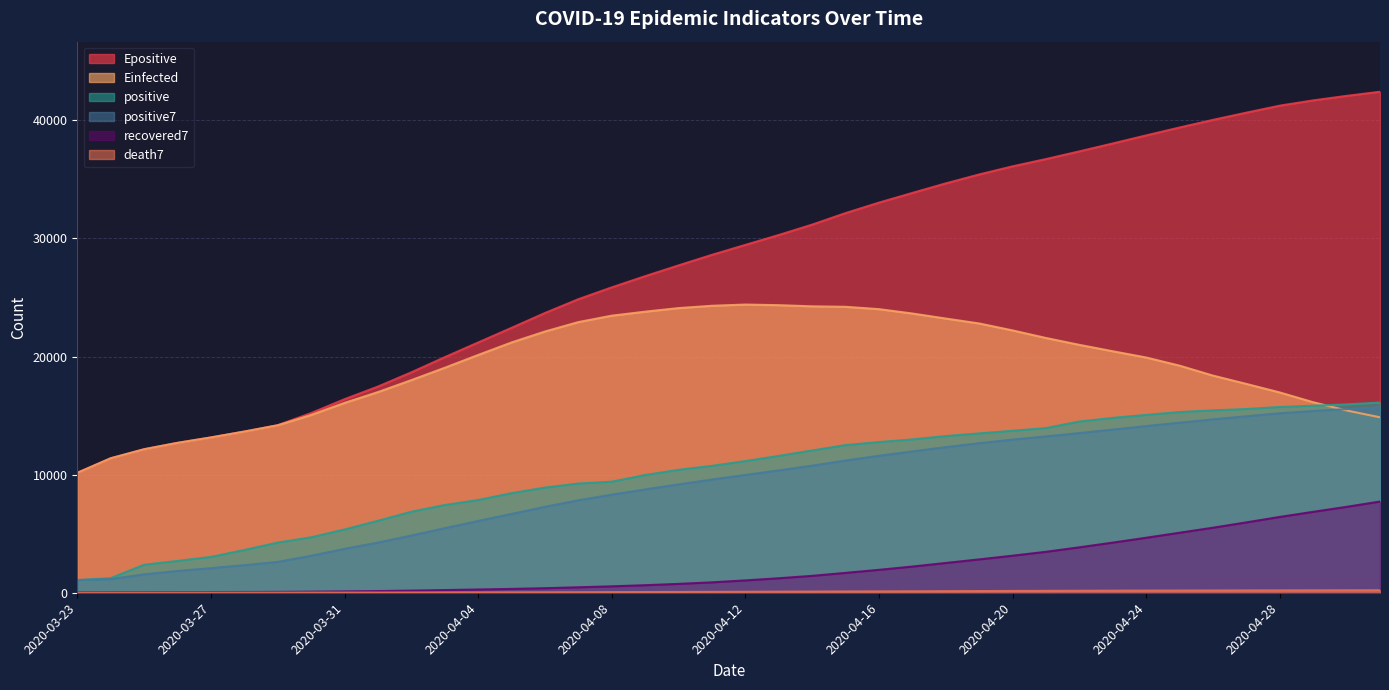

How many values in the Epositive series are below 29448?

20